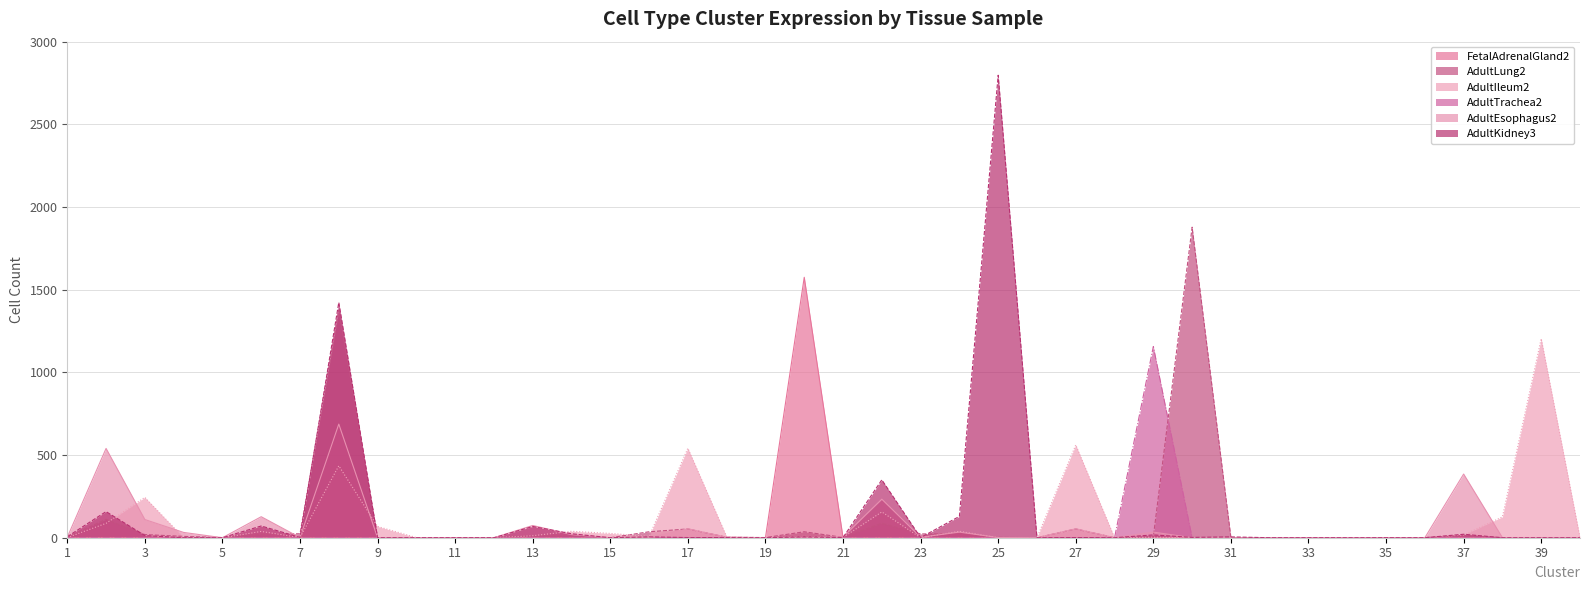

Where is AdultEsophagus2 nearest to the value 343?

37